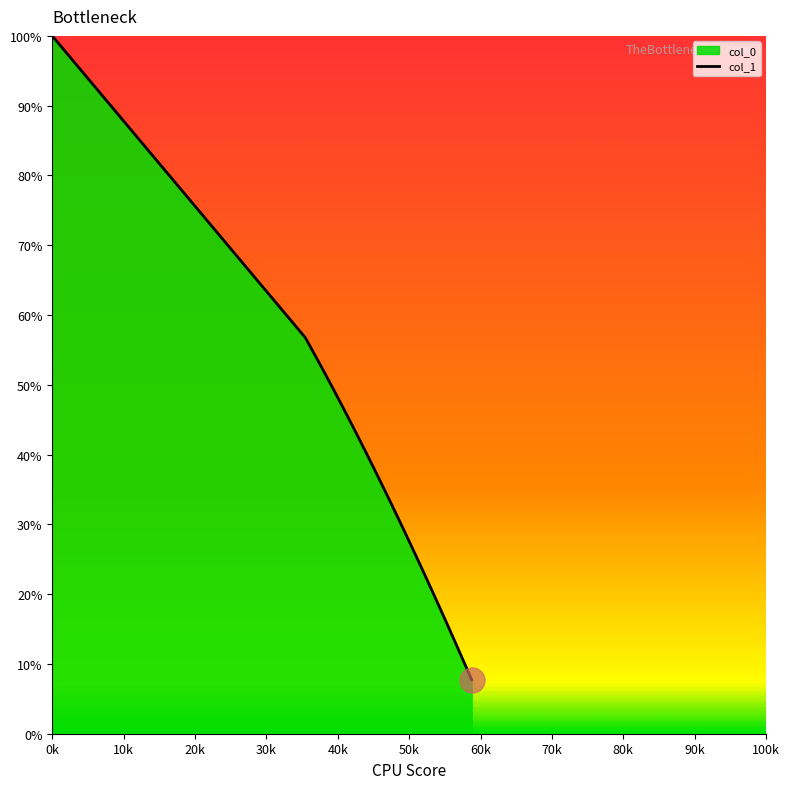

What is the sum of the values at 2 and 4?

88.4